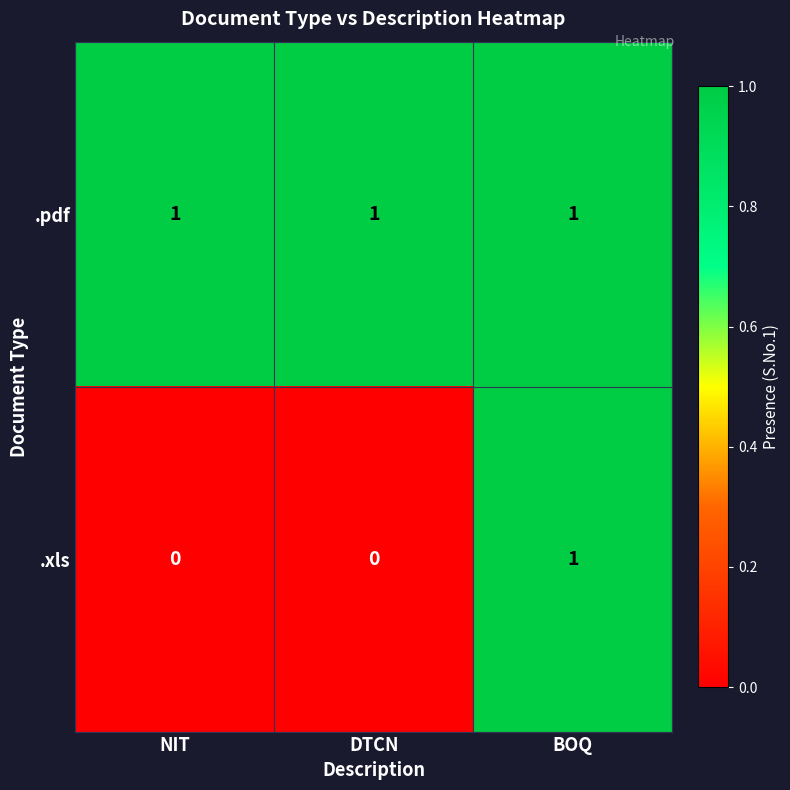

Rank the series by their average value, from lowest to highest.

.xls, .pdf